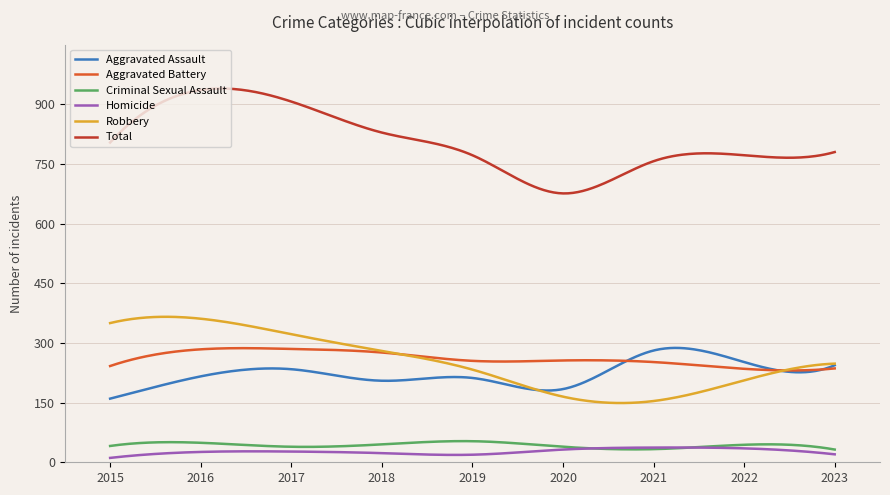

Which series has the widest spread of values?

Total